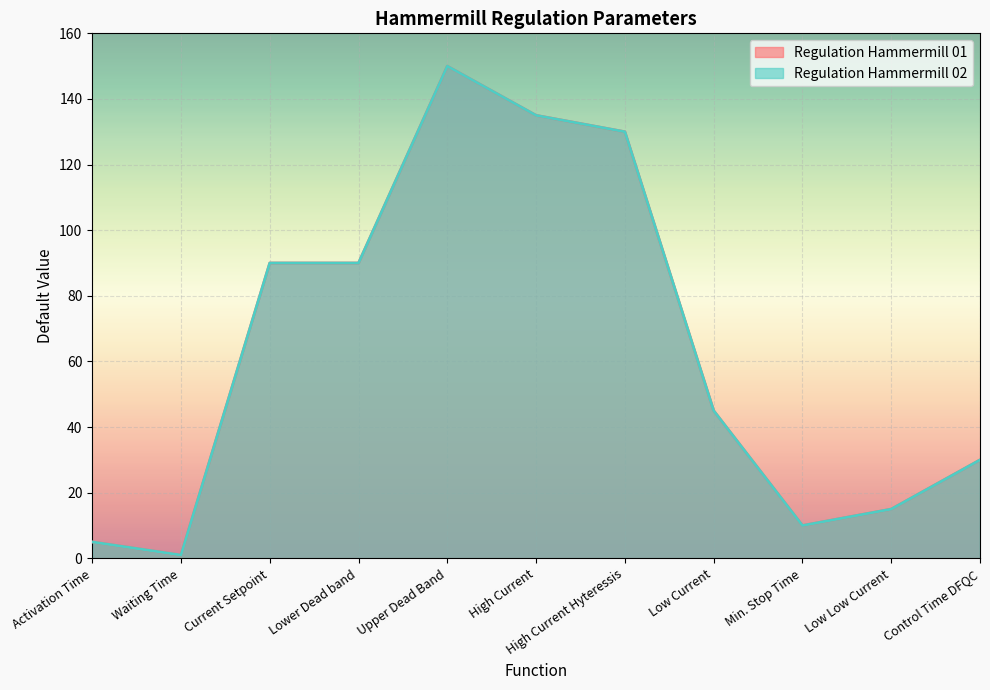

Where is Regulation Hammermill 02 nearest to the value 75?

Current Setpoint